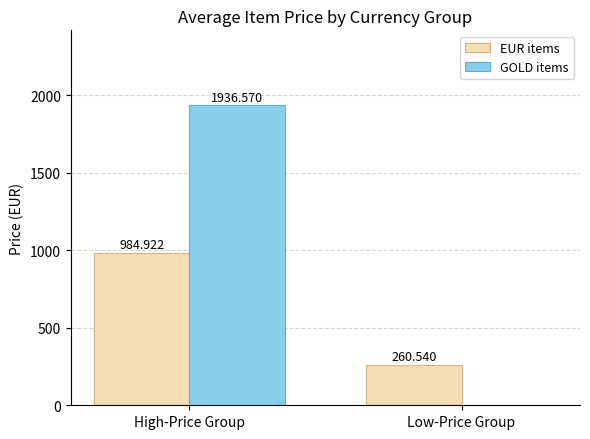

Where does the EUR items series first go above 984?

High-Price Group